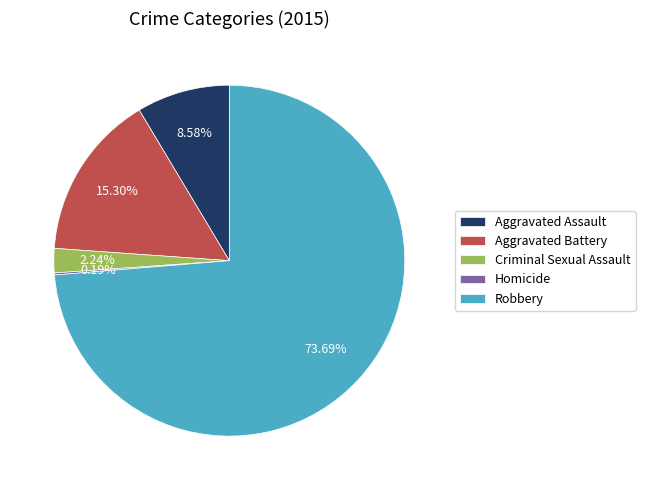

To the nearest percent, what is the difference between the largest and smallest slice percentages?

74%